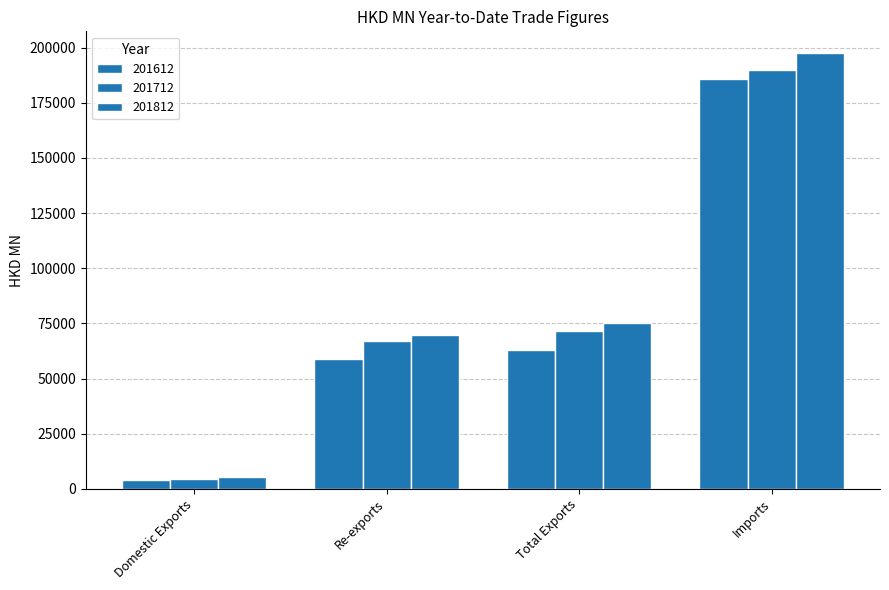

Rank the series by their maximum value, from highest to lowest.

201812, 201712, 201612